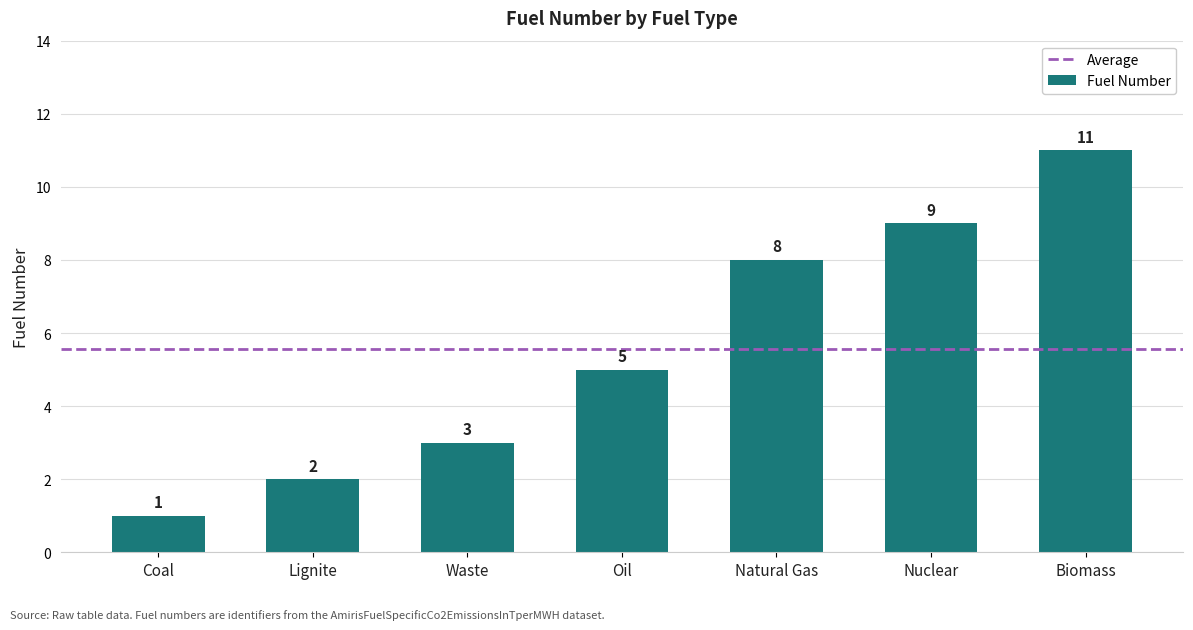

Reading left to right, what are all the values shown in this chart?

Coal=1	Lignite=2	Waste=3	Oil=5	Natural Gas=8	Nuclear=9	Biomass=11